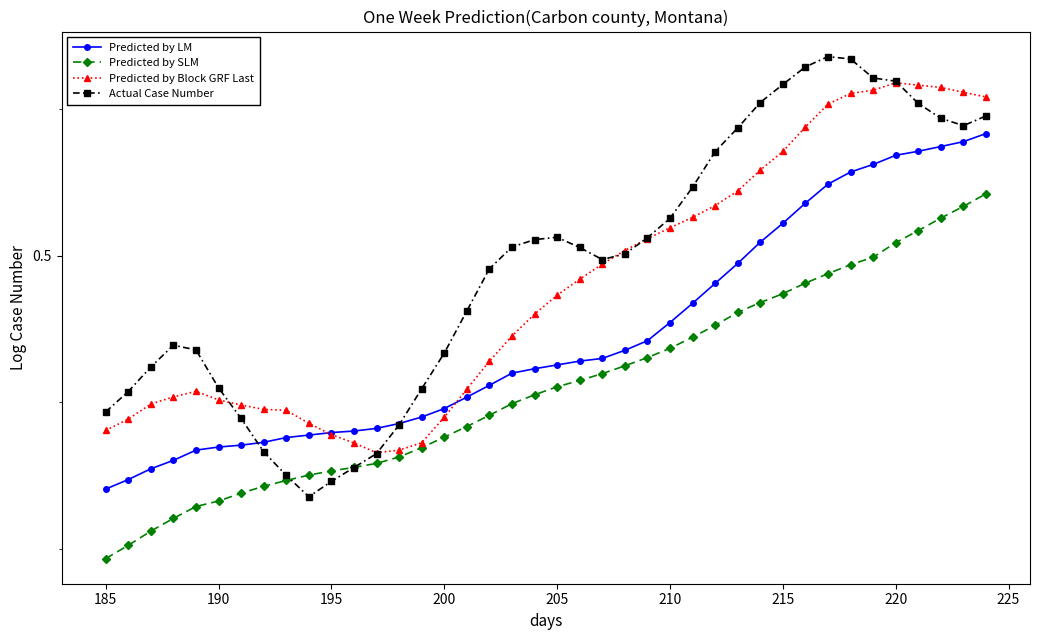

Reading right to left, extract all data points from this chart.

Predicted by LM: 0.5	0.5	0.5	0.5	0.5	0.5	0.5	0.5	0.5	0.5	0.5	0.5	0.5	0.5	0.5	0.5	0.5	0.5	0.5	0.5	0.5	0.5	0.5	0.5	0.5	0.5	0.5	0.5	0.5	0.5	0.5	0.5	0.5	0.5	0.5	0.5	0.5	0.5	0.5	0.5
Predicted by SLM: 0.5	0.5	0.5	0.5	0.5	0.5	0.5	0.5	0.5	0.5	0.5	0.5	0.5	0.5	0.5	0.5	0.5	0.5	0.5	0.5	0.5	0.5	0.5	0.5	0.5	0.5	0.5	0.5	0.5	0.5	0.5	0.5	0.5	0.5	0.5	0.5	0.5	0.5	0.5	0.5
Predicted by Block GRF Last: 0.5	0.5	0.5	0.5	0.5	0.5	0.5	0.5	0.5	0.5	0.5	0.5	0.5	0.5	0.5	0.5	0.5	0.5	0.5	0.5	0.5	0.5	0.5	0.5	0.5	0.5	0.5	0.5	0.5	0.5	0.5	0.5	0.5	0.5	0.5	0.5	0.5	0.5	0.5	0.5
Actual Case Number: 0.5	0.5	0.5	0.5	0.5	0.5	0.5	0.5	0.5	0.5	0.5	0.5	0.5	0.5	0.5	0.5	0.5	0.5	0.5	0.5	0.5	0.5	0.5	0.5	0.5	0.5	0.5	0.5	0.5	0.5	0.5	0.5	0.5	0.5	0.5	0.5	0.5	0.5	0.5	0.5